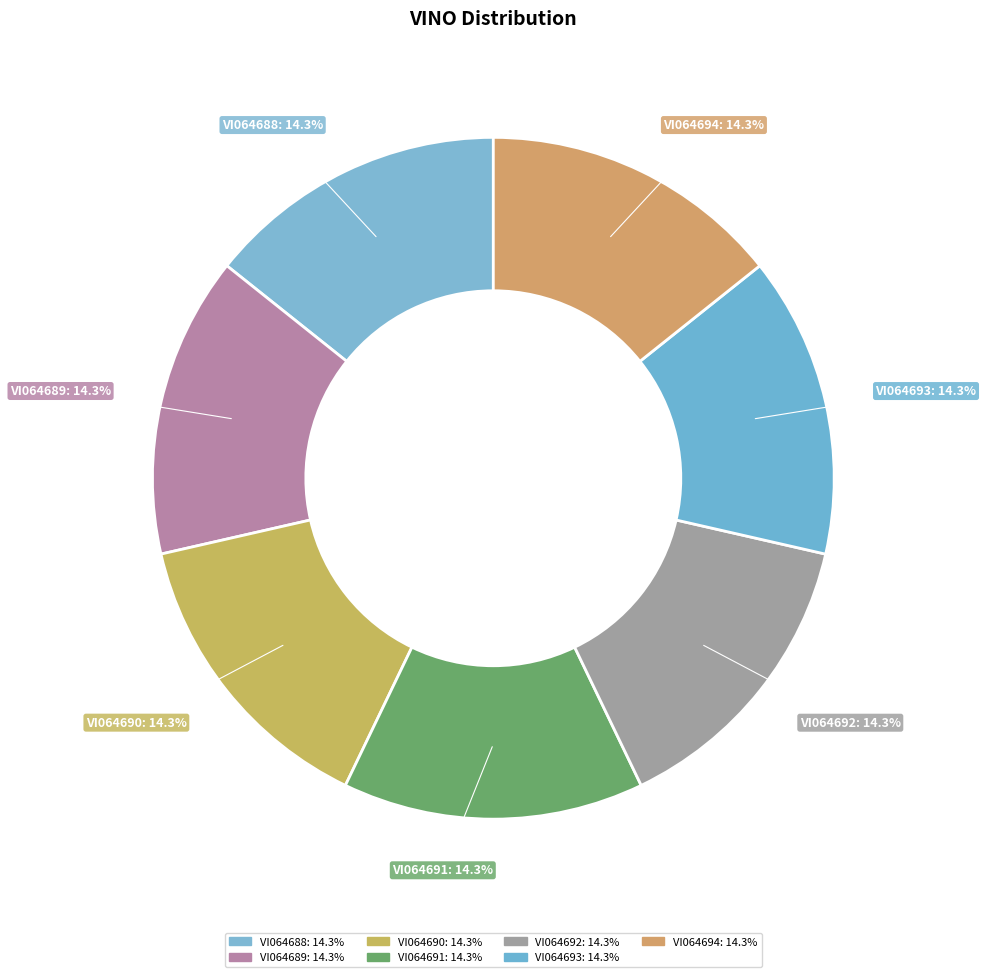

True or false: VI064690 accounts for 23% of the total.

False